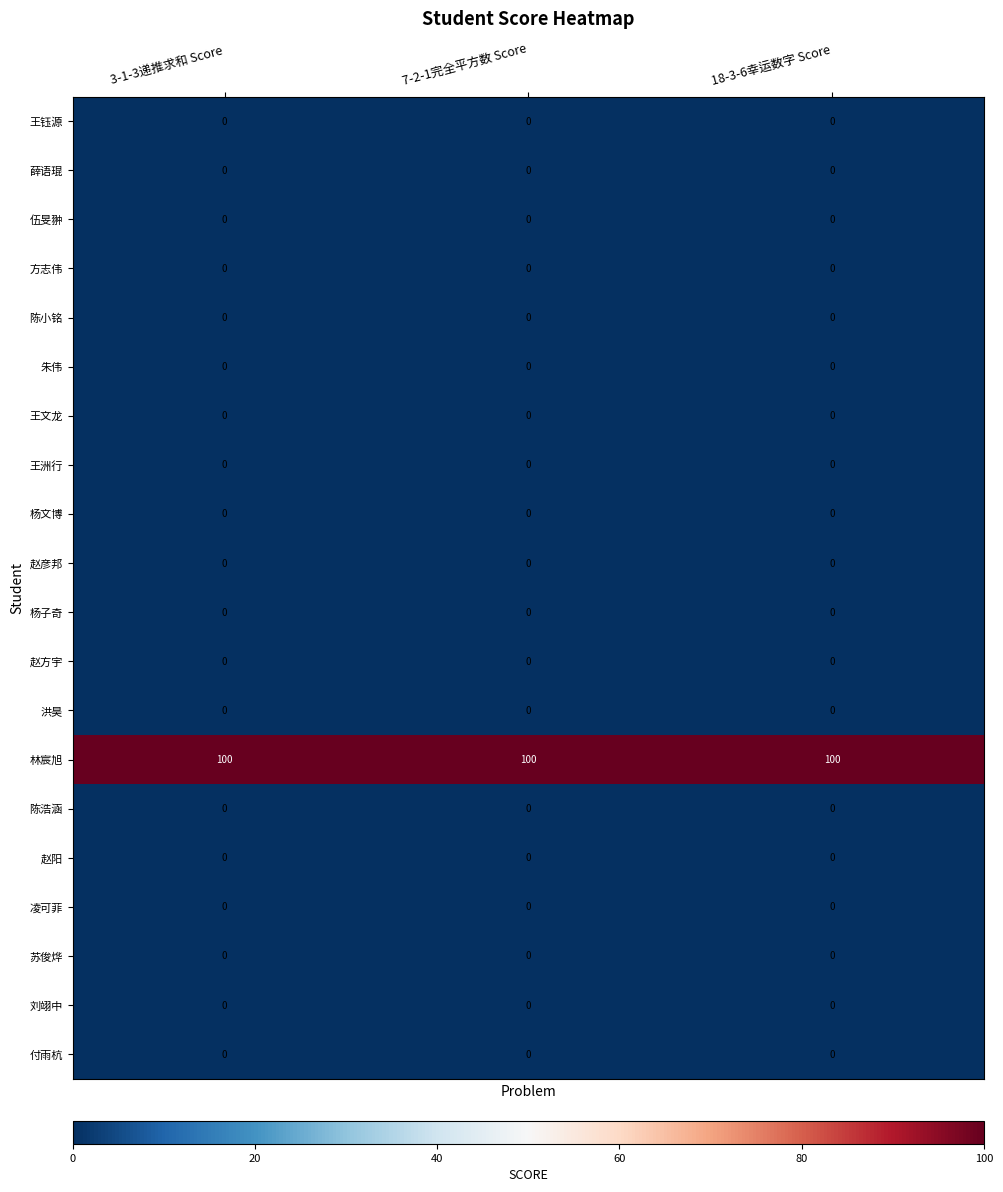

What is the total value across all series at 18-3-6幸运数字 Score?

100